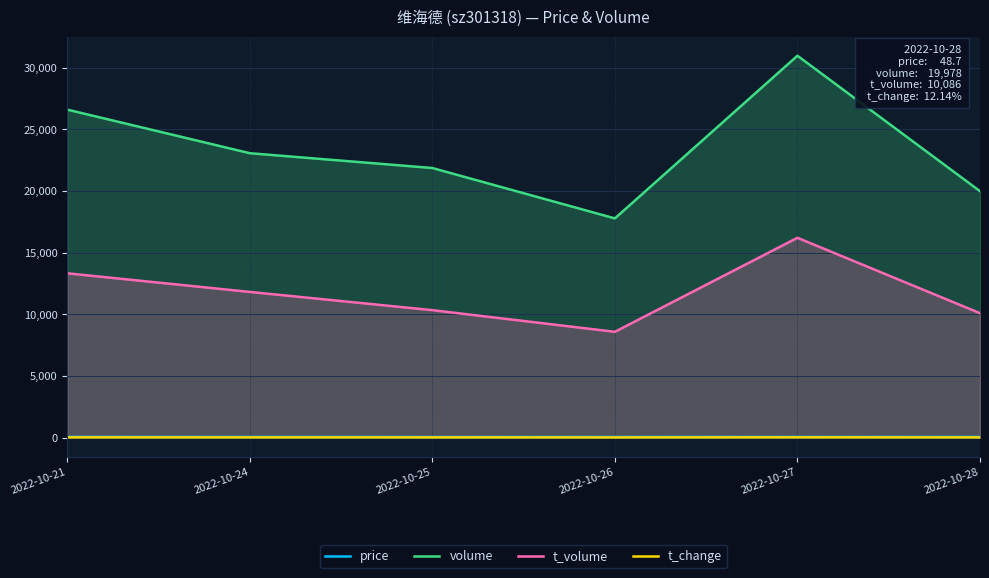

What is the difference between the highest and lowest values at 2022-10-28?

19965.9